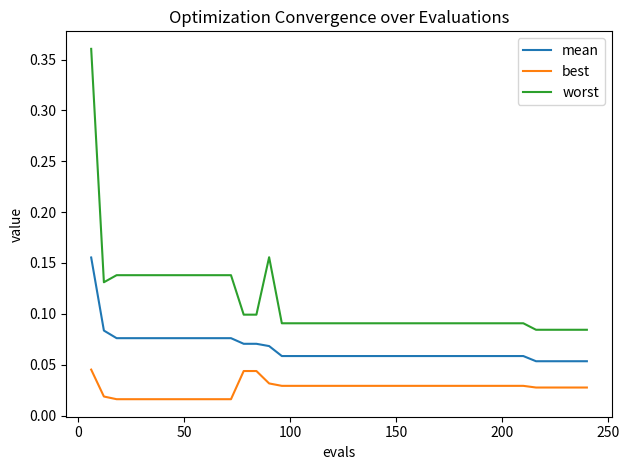

Which series has the largest total across all categories?

worst